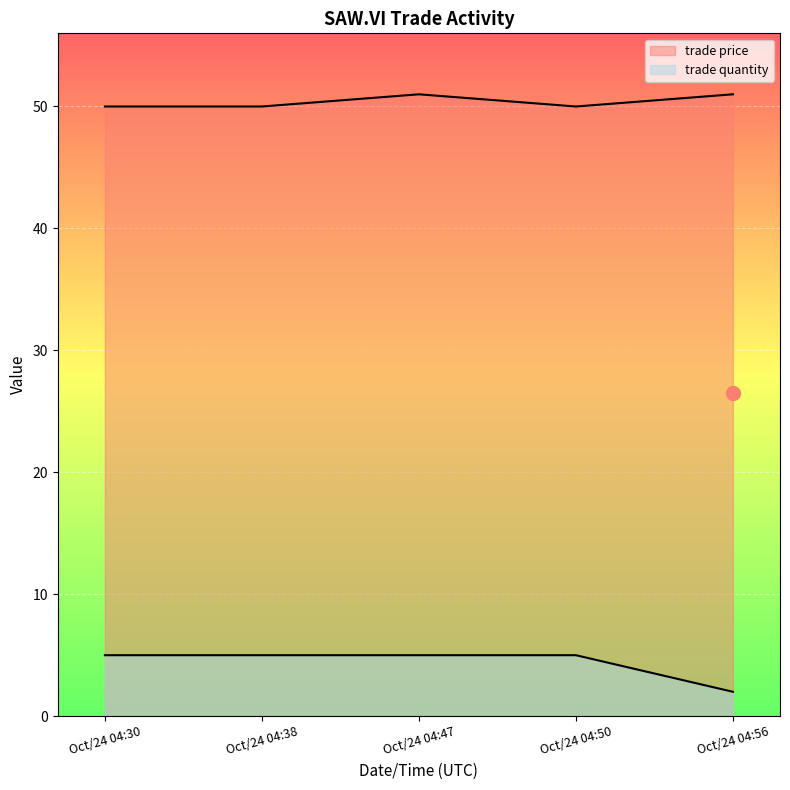

Does the chart display data point markers on the line(s)?

No